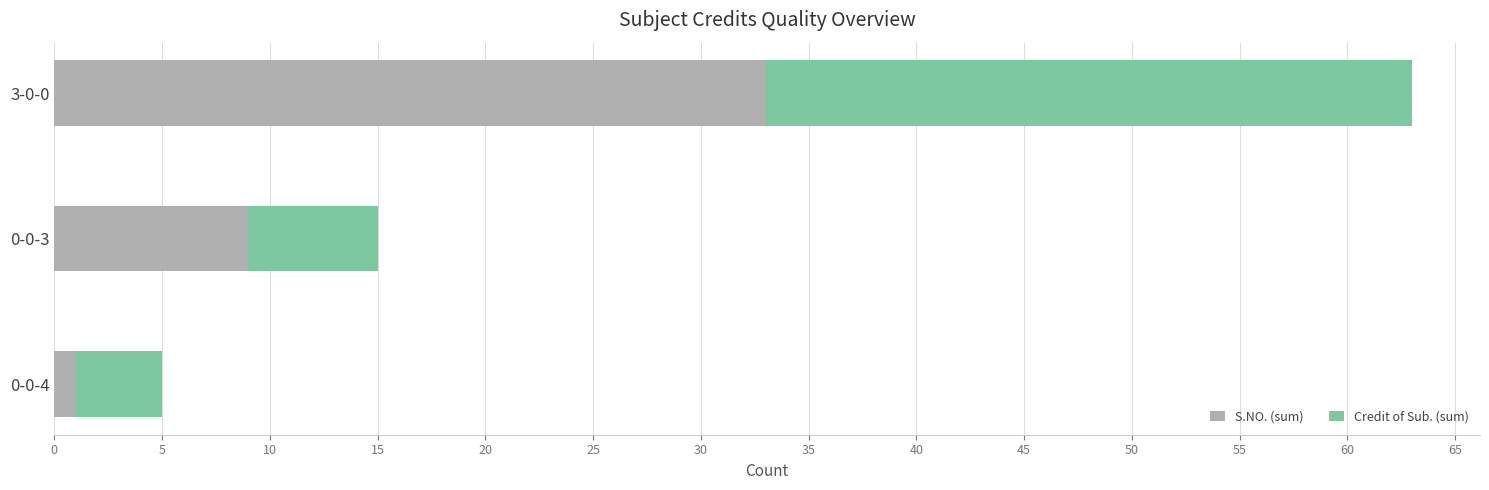

Which category has the lowest value in the S.NO. (sum) series?

0-0-4